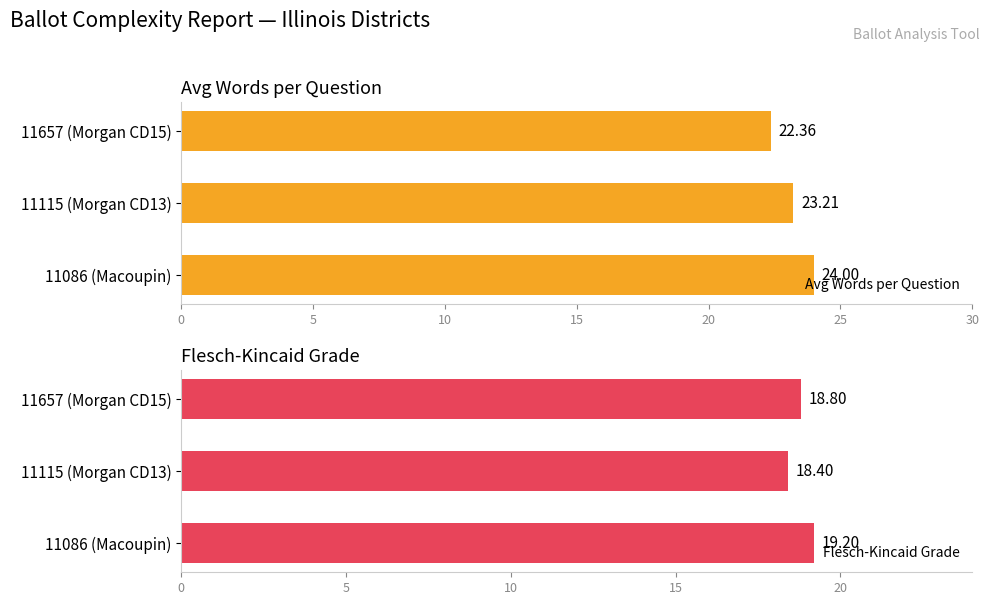

Count the number of data series in this chart.

2